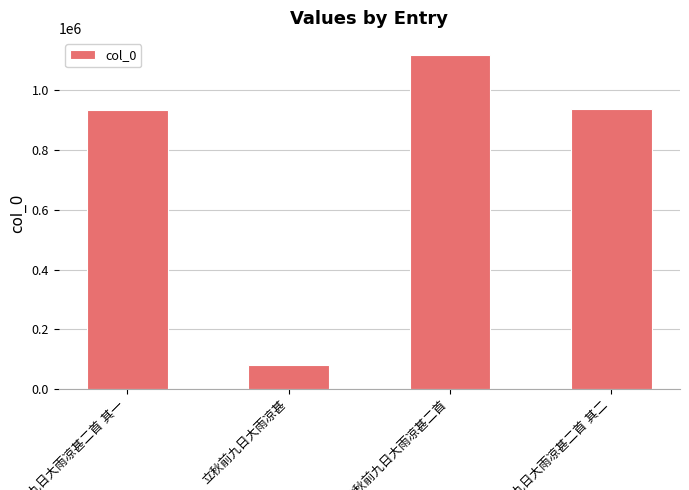

What is the minimum value shown in the chart?

80709